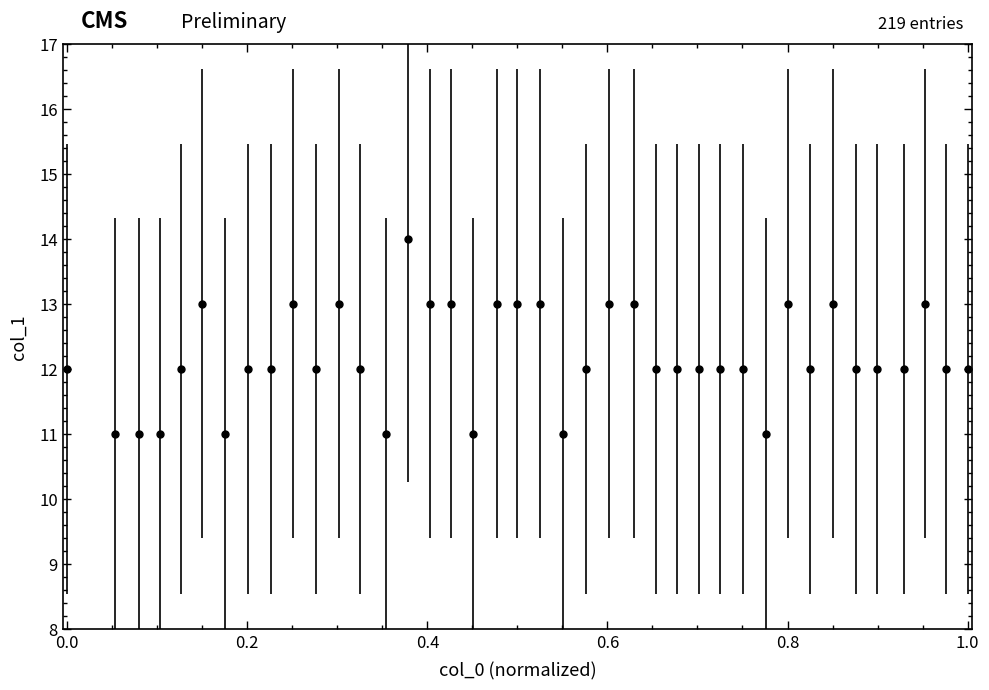

True or false: the data has more than 2 interior local peaks.

True